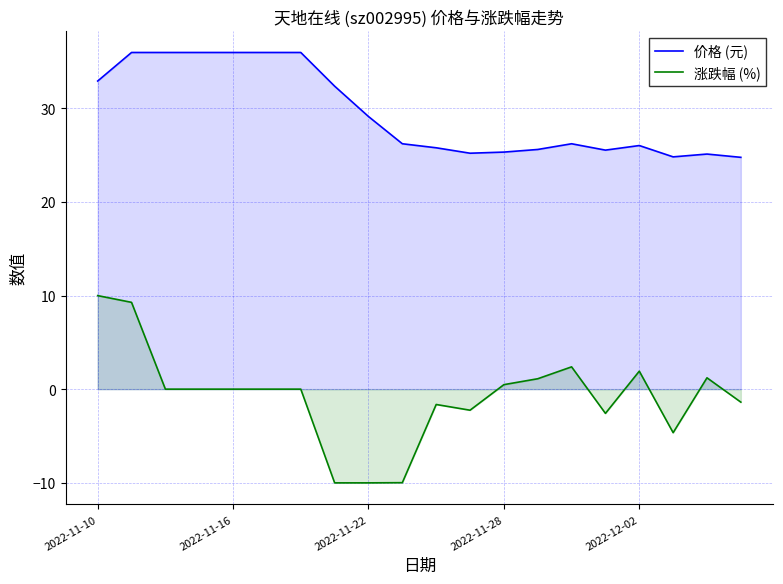

In 涨跌幅 (%), how many points are lower than both neighbors (excluding endpoints)?

3